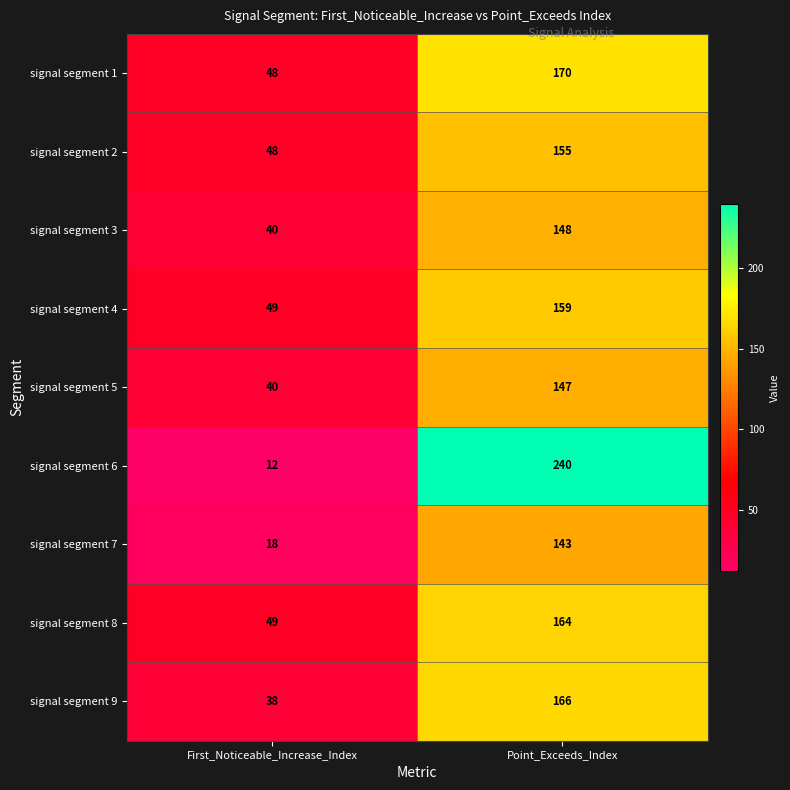

List the series in order of their peak value, lowest first.

signal segment 7, signal segment 5, signal segment 3, signal segment 2, signal segment 4, signal segment 8, signal segment 9, signal segment 1, signal segment 6